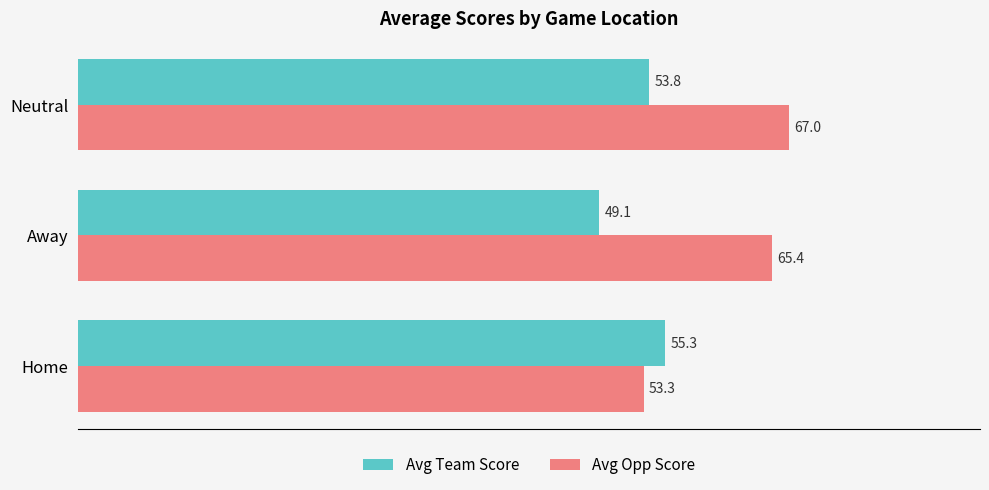

Is it true that Avg Opp Score equals 38.7 at Away?

False